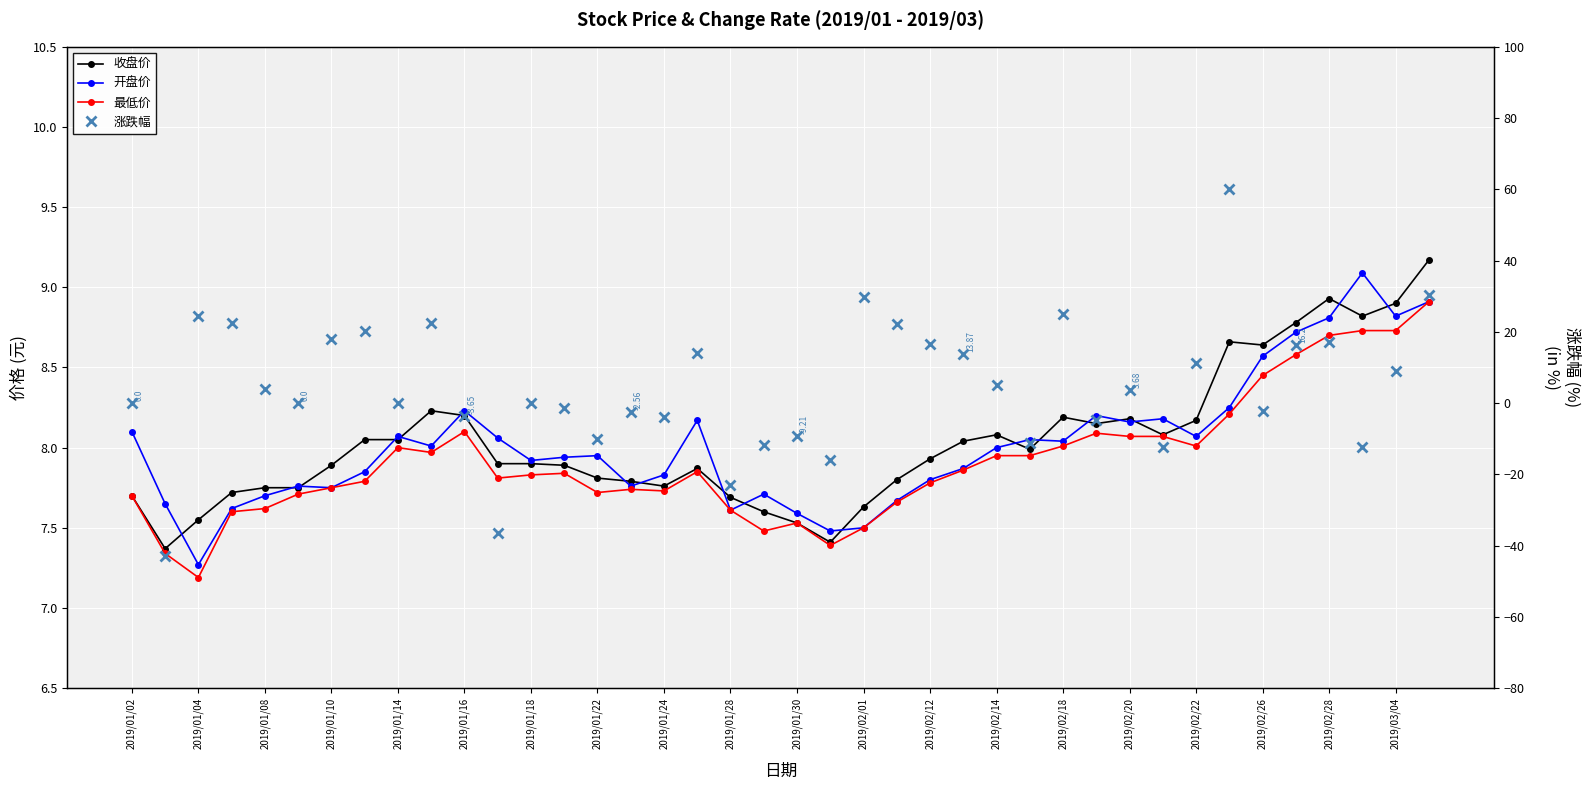

Which series ends up on top after the final intersection of 开盘价 and 涨跌幅?

涨跌幅